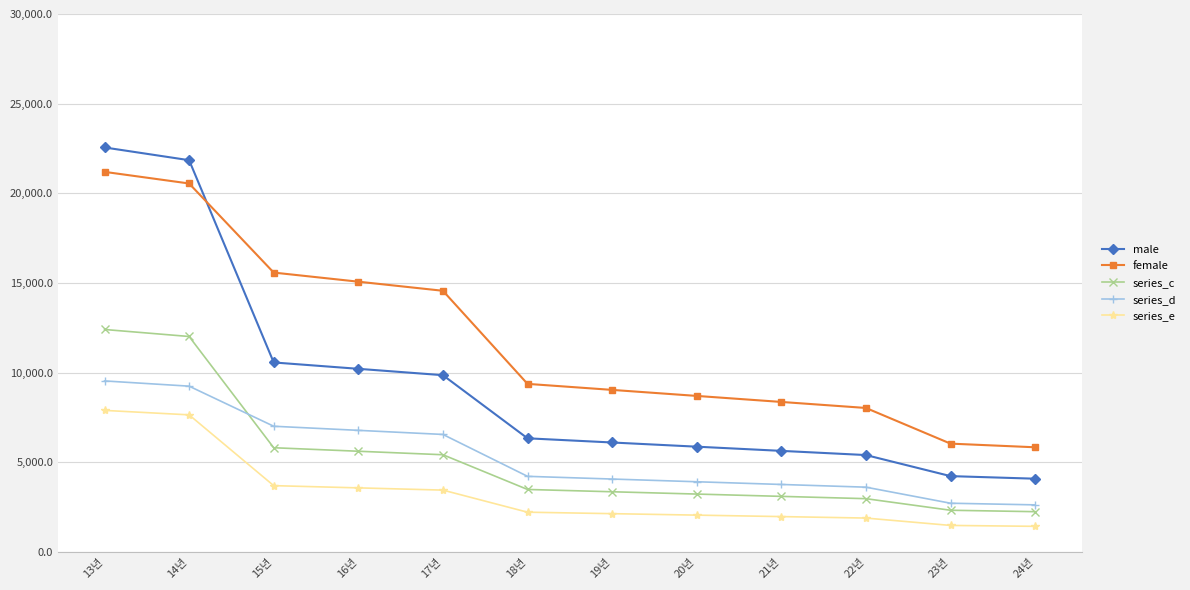

Rank the series at 18년 from highest to lowest value.

female, male, series_d, series_c, series_e